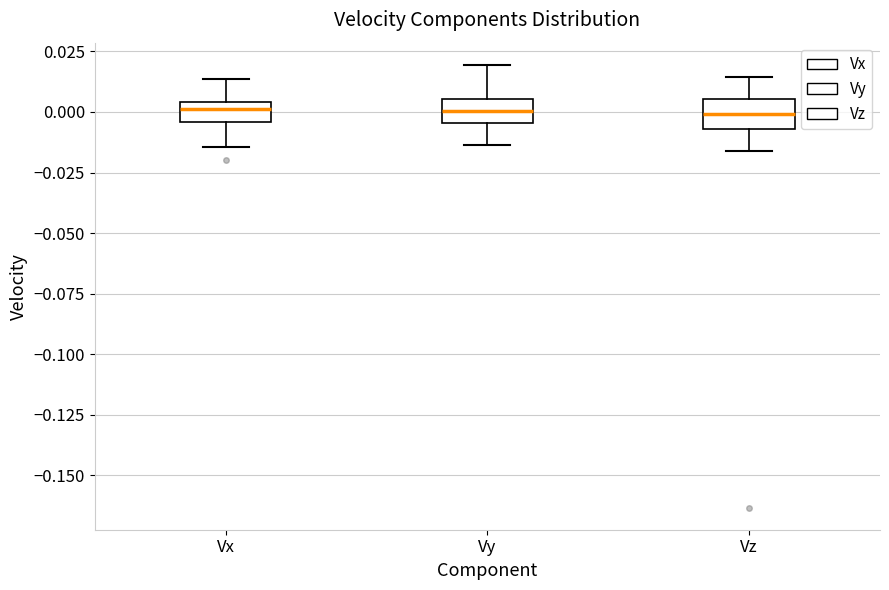

Reading left to right, read every box against the y-axis: the position of its median line, the range the box covers, and the ends of its whiskers. The values are not printed on the chart, so give them approximately, as read against the axis.

Vx: median 0.000, box -0.005 to 0.005, whiskers -0.015 to 0.015
Vy: median 0.000, box -0.005 to 0.005, whiskers -0.015 to 0.020
Vz: median 0.000, box -0.005 to 0.005, whiskers -0.015 to 0.015